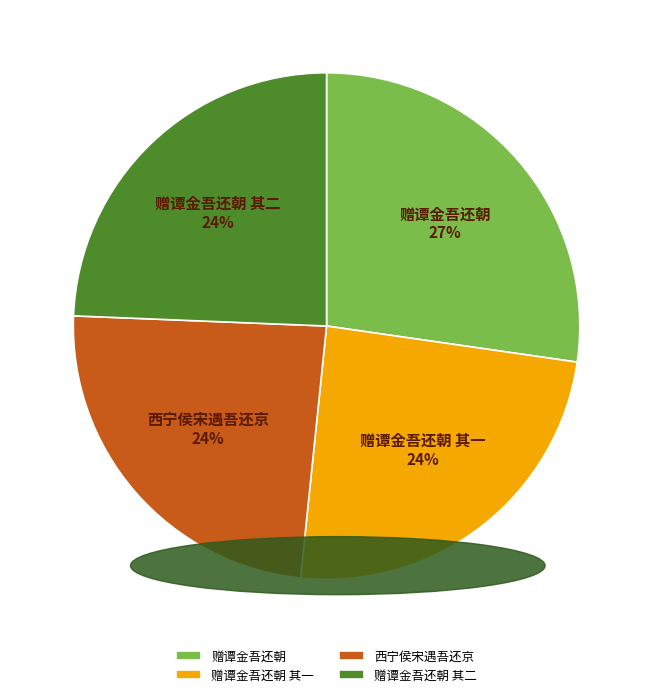

Does 赠谭金吾还朝 其二 represent more than half of the total?

No